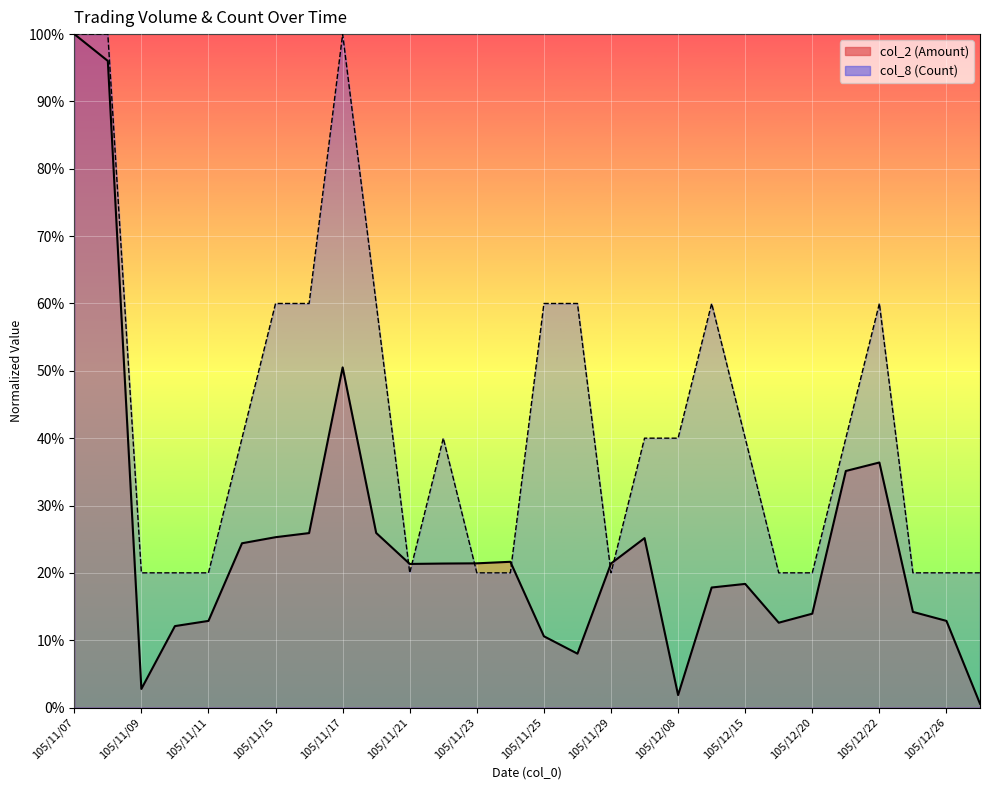

What value does the col_8 (Count) line series have at 105/12/22?

0.6